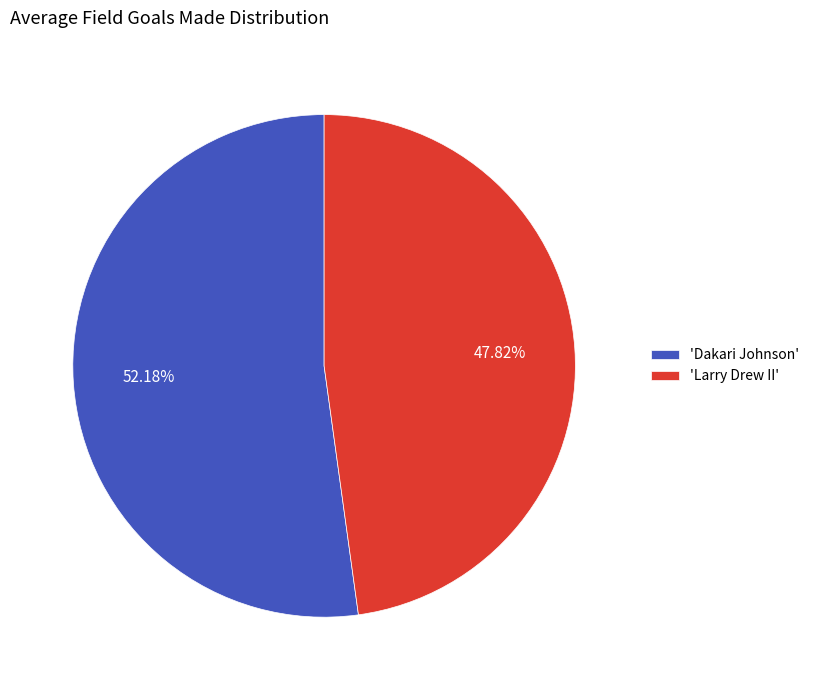

Which slice represents more than half of the pie?

'Dakari Johnson'